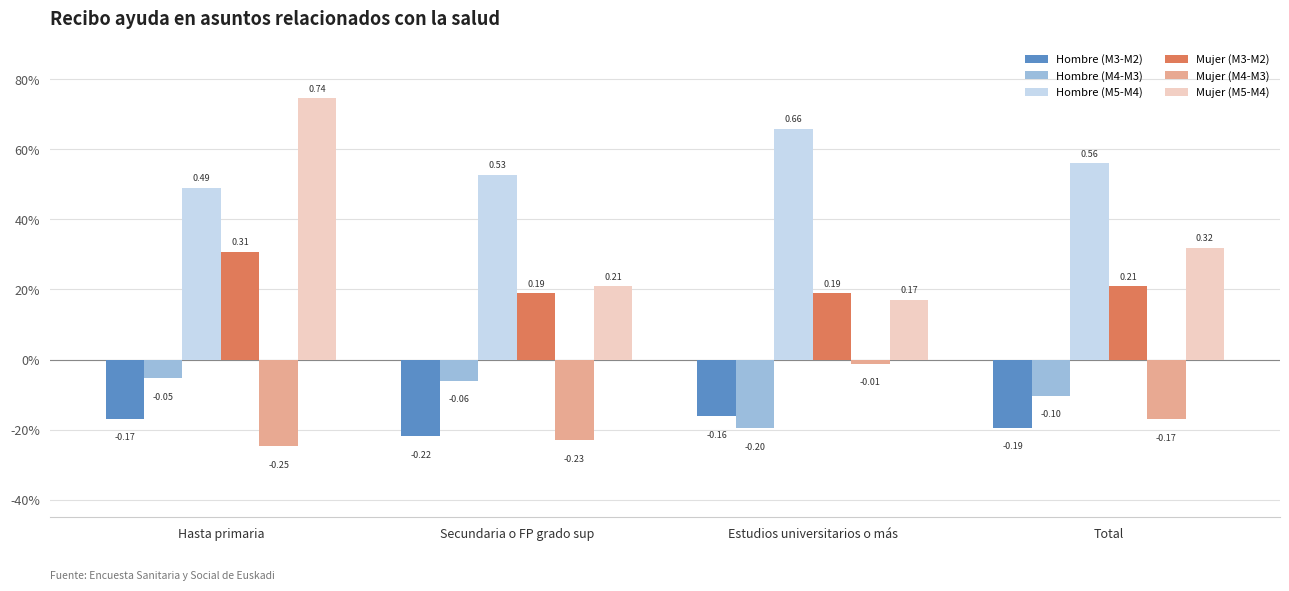

What is the sum of all Hombre (M3-M2) values?

-0.7